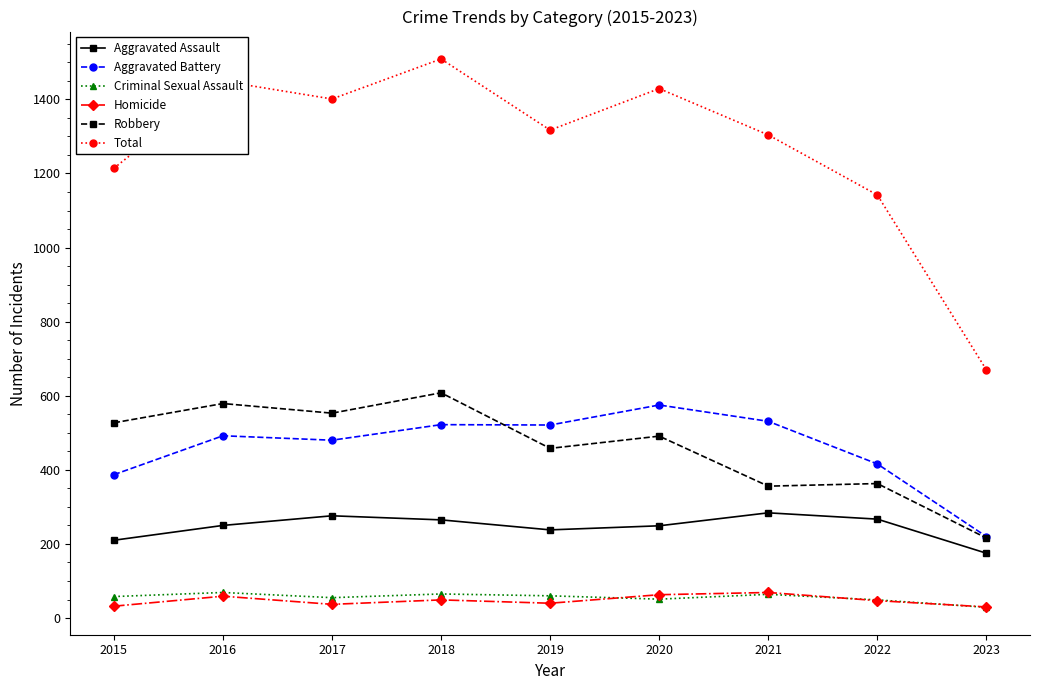

True or false: Aggravated Assault has a value of 175 at 2023.

True